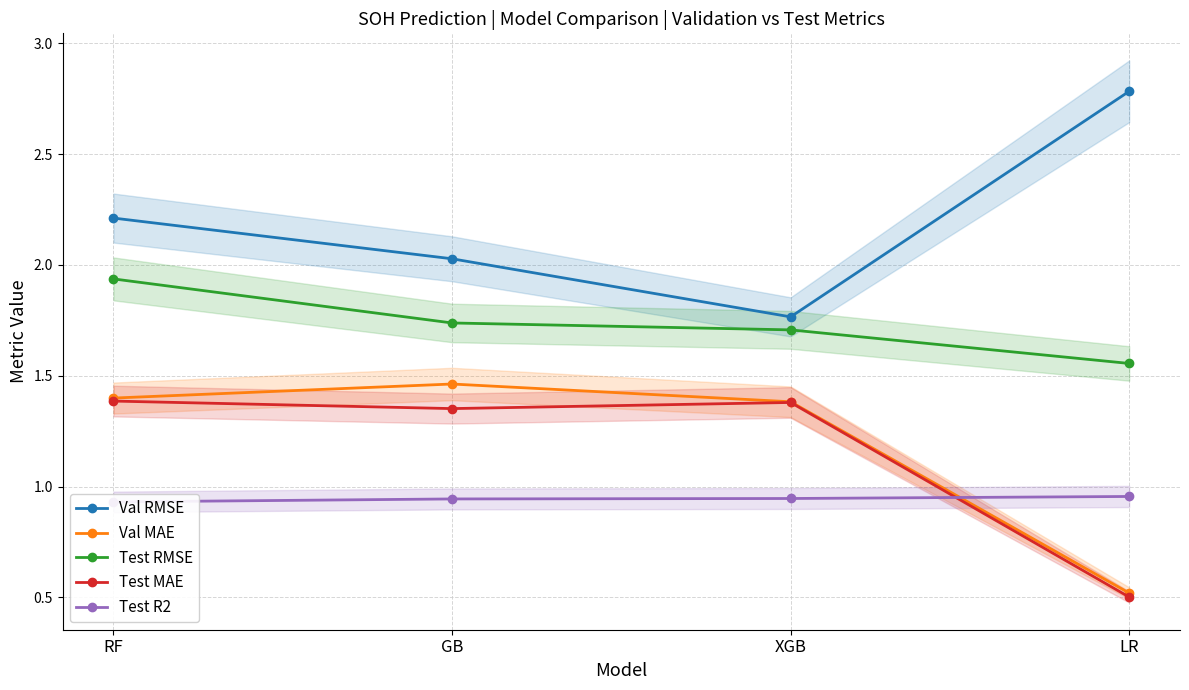

Which series has the largest total across all categories?

Val RMSE